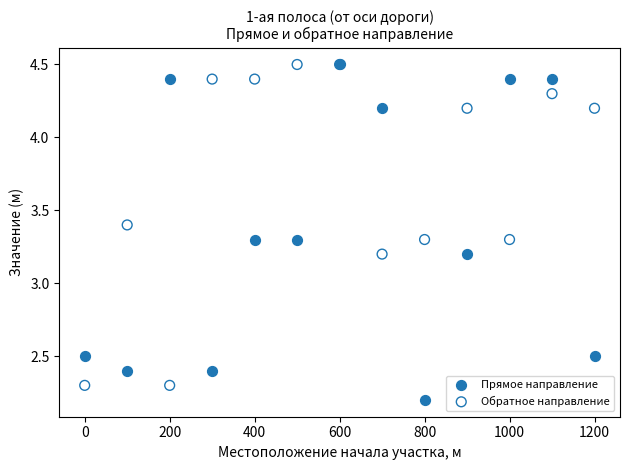

Which series reaches the minimum Y coordinate?

Прямое направление